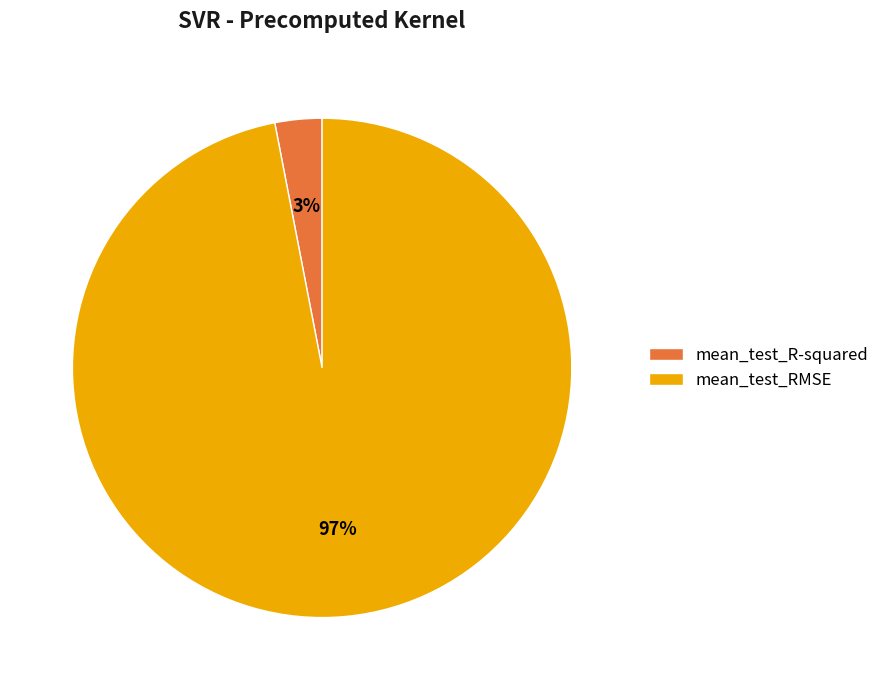

To the nearest percent, what is the combined percentage of mean_test_R-squared and mean_test_RMSE?

100%